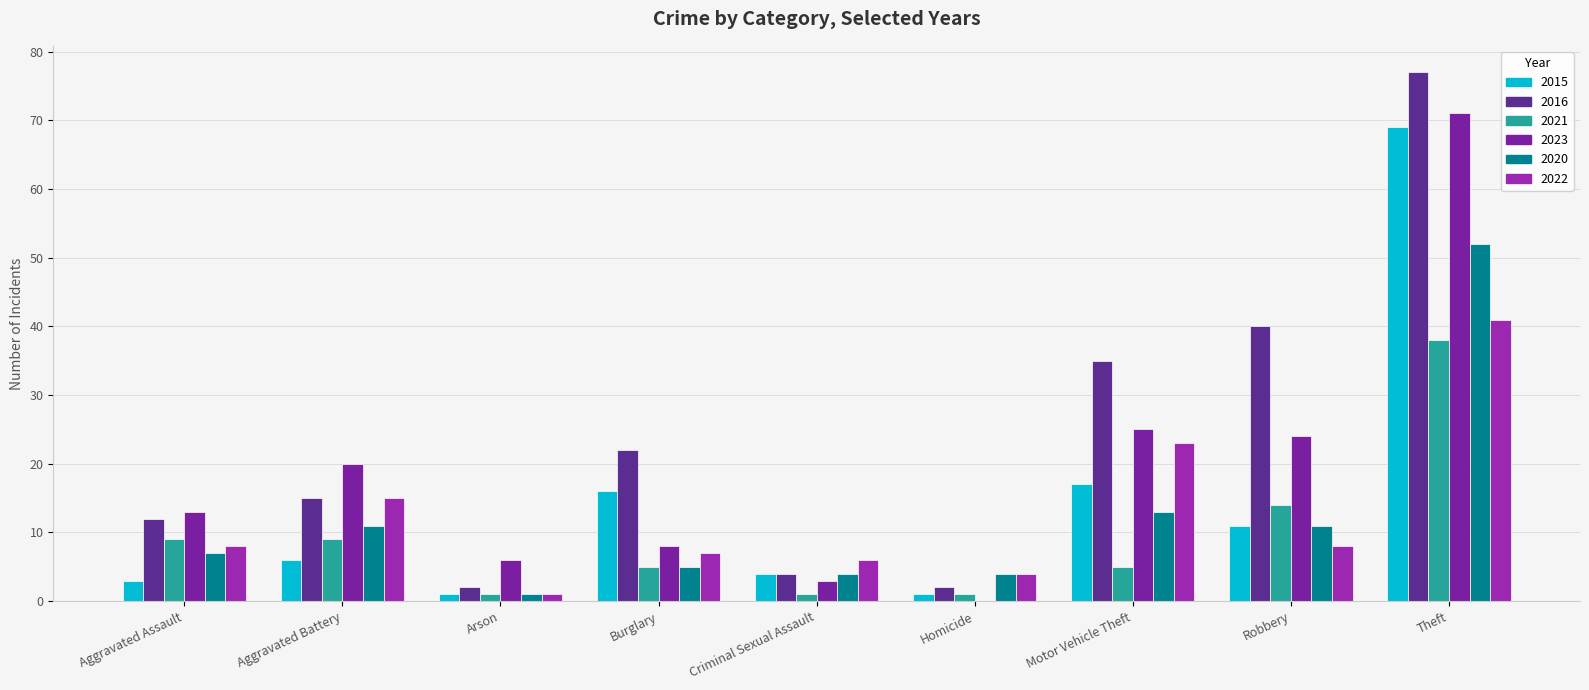

Rank the series at Aggravated Battery from lowest to highest value.

2015, 2021, 2020, 2016, 2022, 2023